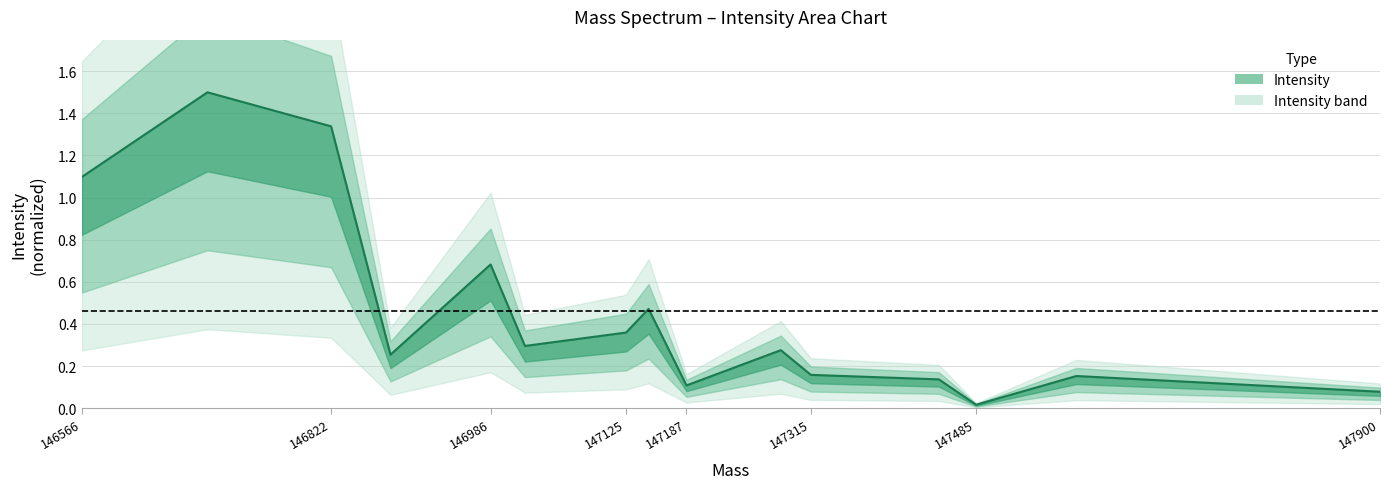

Reading left to right, what are all the values shown in this chart?

1.1	1.5	1.3	0.3	0.7	0.3	0.4	0.5	0.1	0.3	0.2	0.1	0.0	0.2	0.1